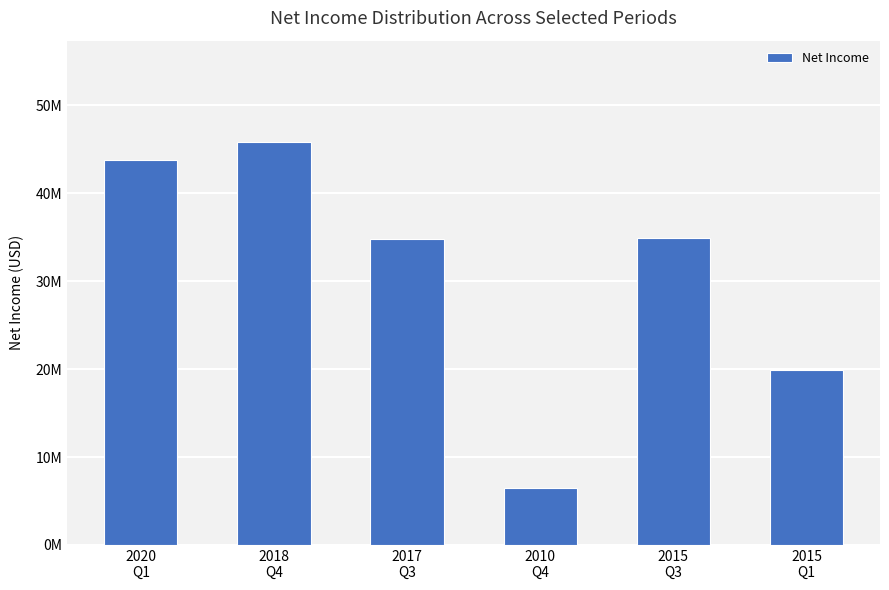

What is the difference between the second highest and second lowest values?

23.9